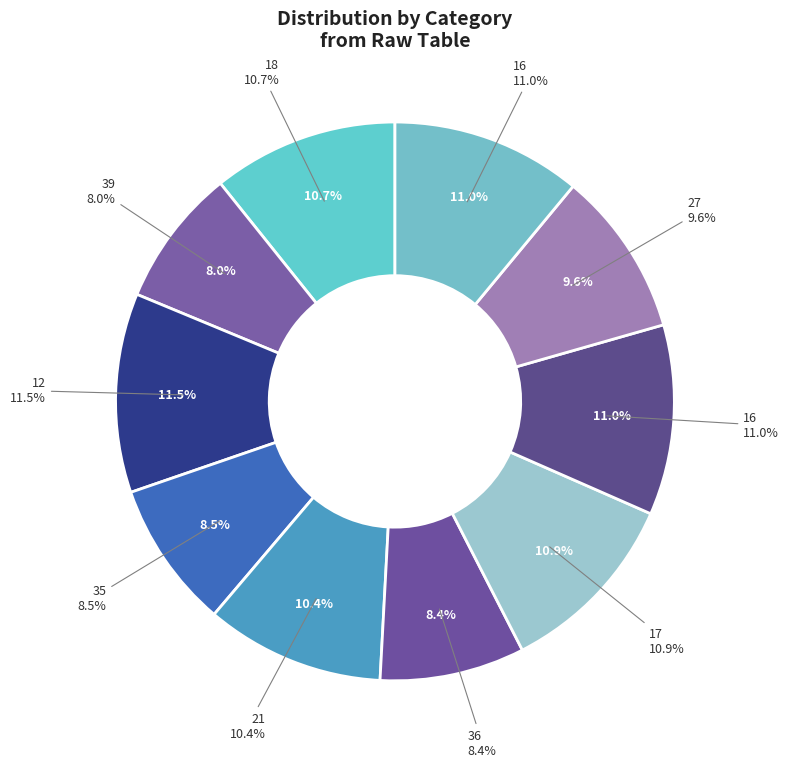

What percentage is the 39 slice, to the nearest percent?

8%